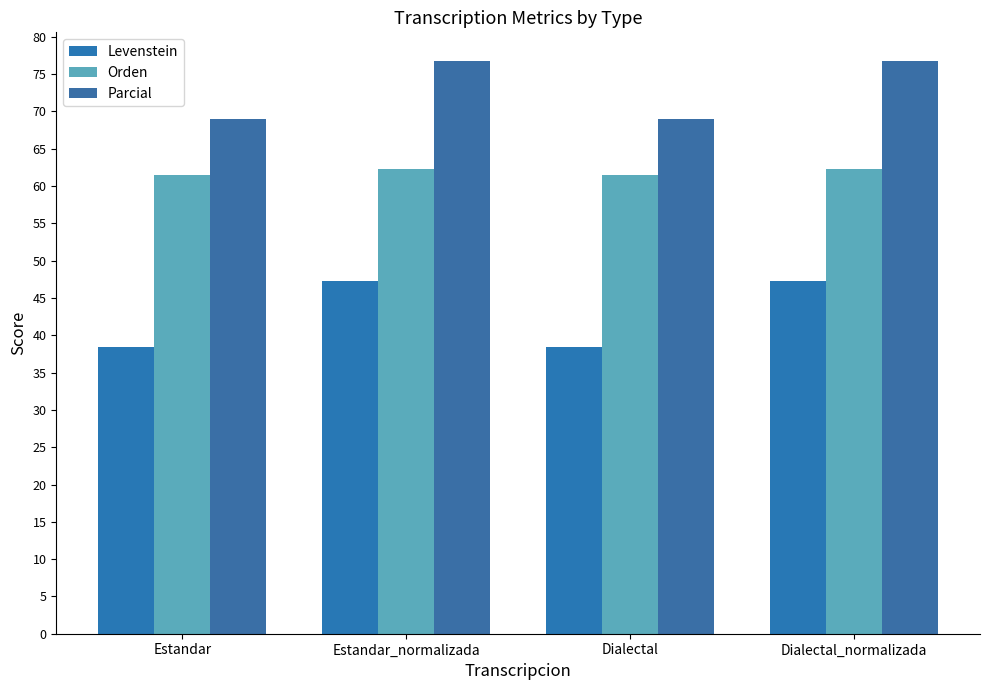

How many values in the Orden series are below 62?

2